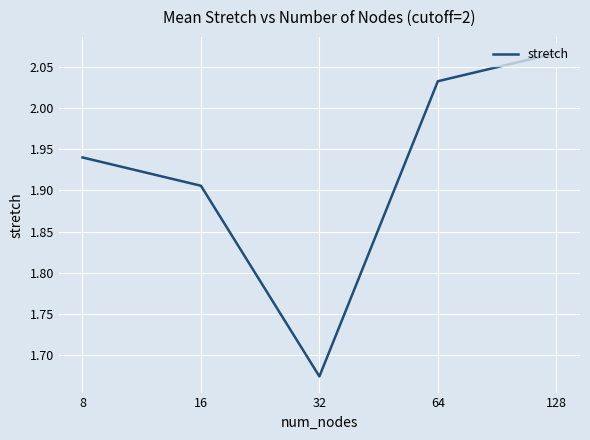

How many interior local valleys (lower than both neighbors) does the data have?

1